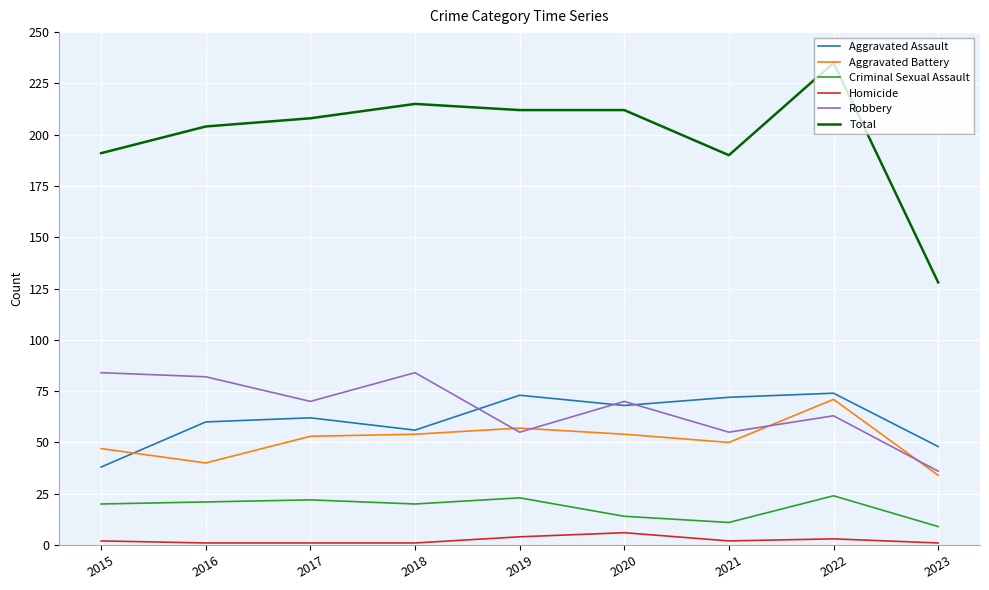

Which series has the largest range (max minus min)?

Total